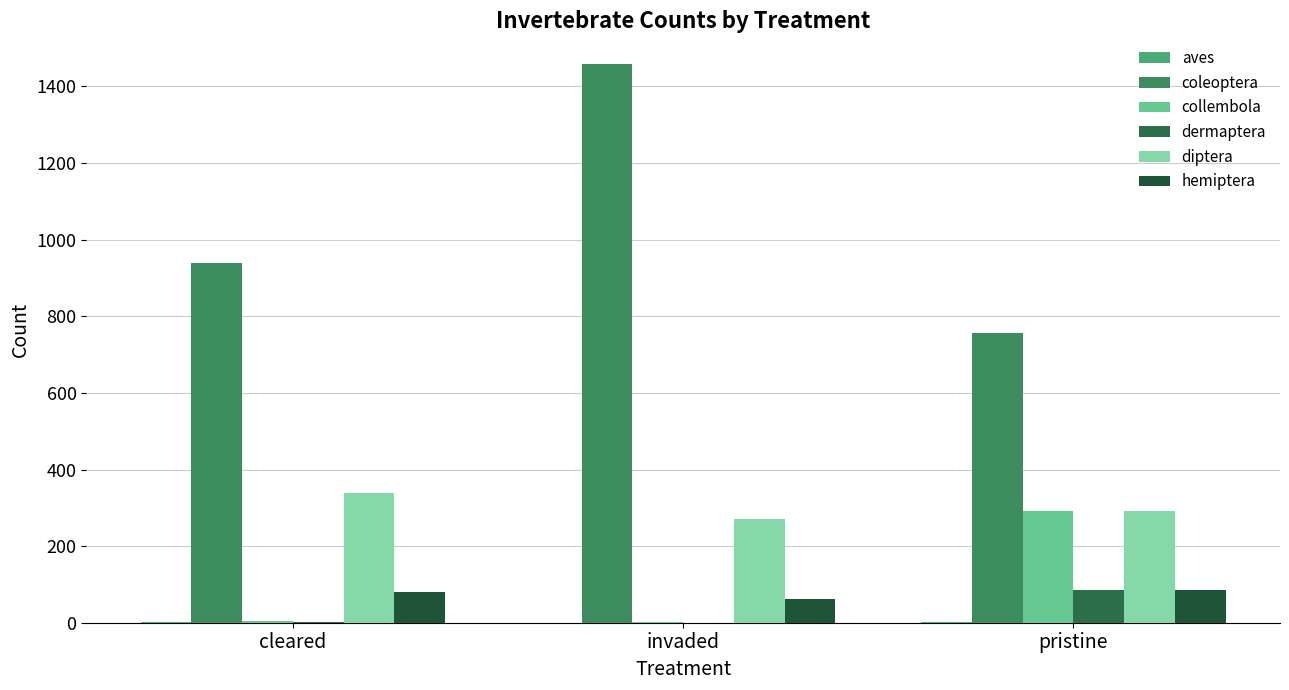

Is the value of diptera at invaded greater than the value of coleoptera at cleared?

No